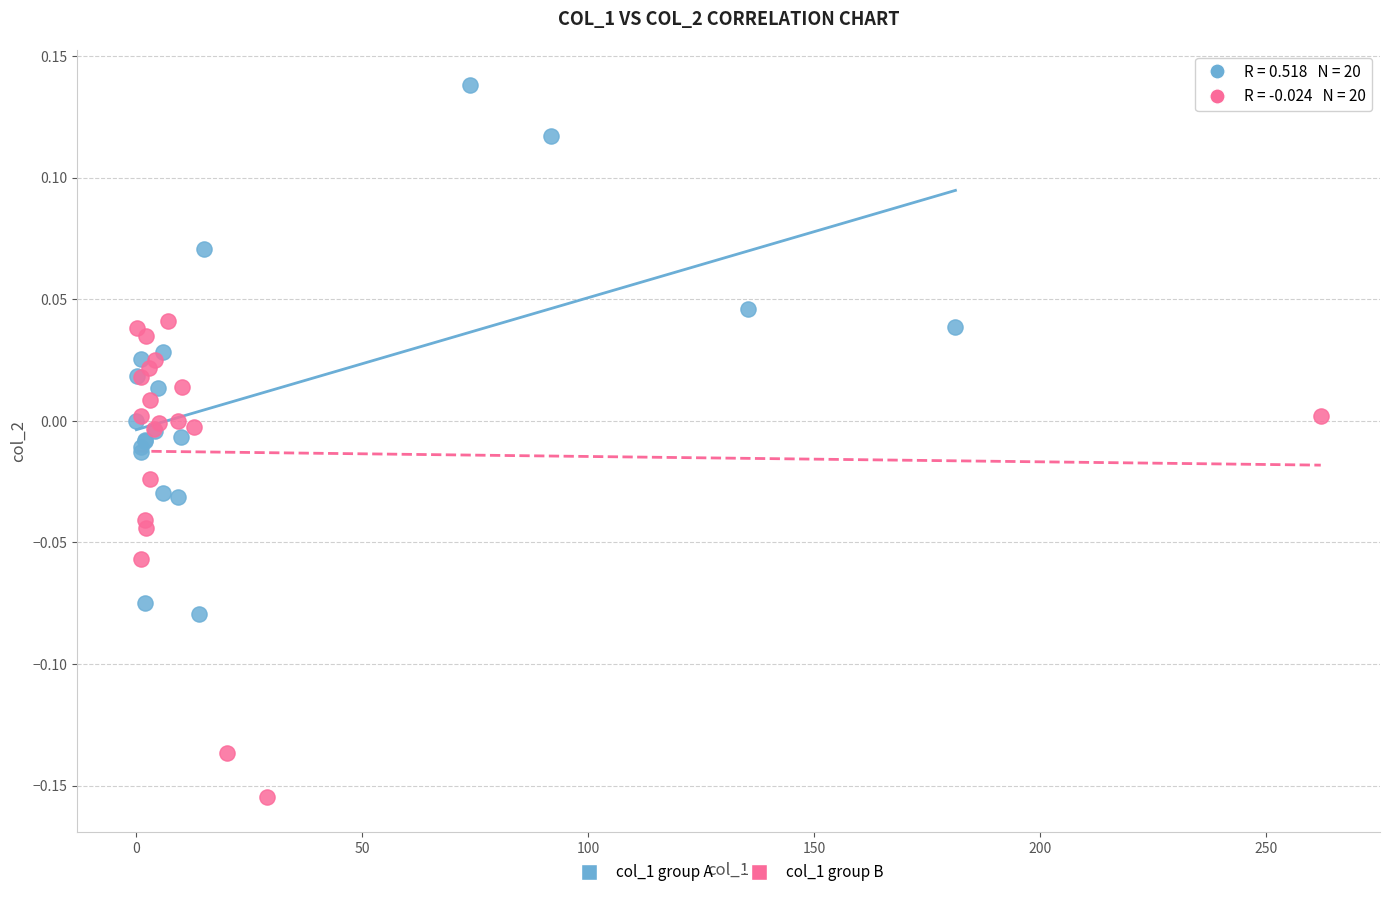

Which series has the largest Y range (max minus min)?

col_1 group A